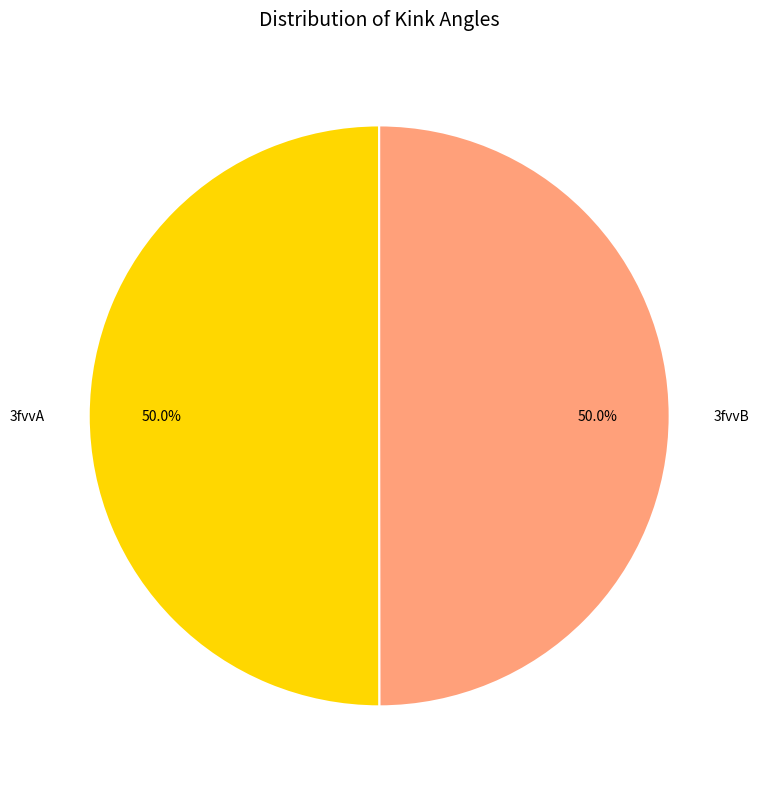

Combined, do 3fvvB and 3fvvA account for over 50%?

Yes